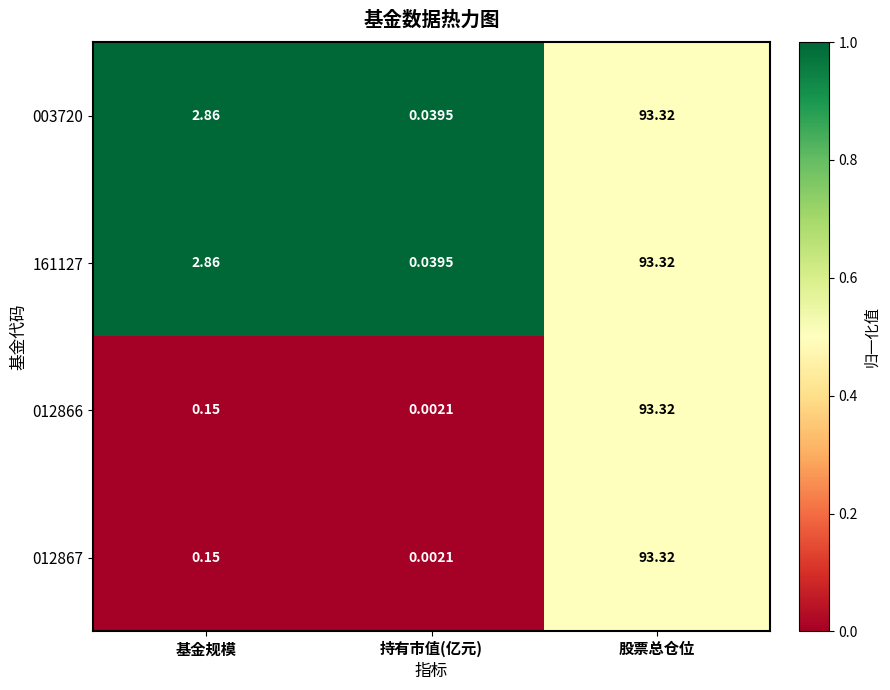

Where is 012867 nearest to the value 46?

基金规模